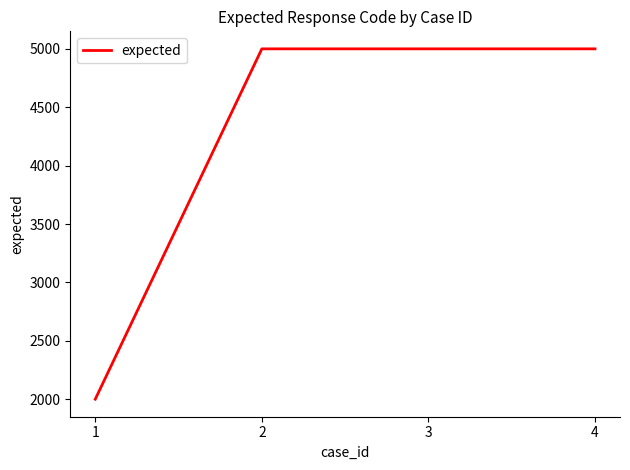

What is the difference between the second highest and minimum values?

3000